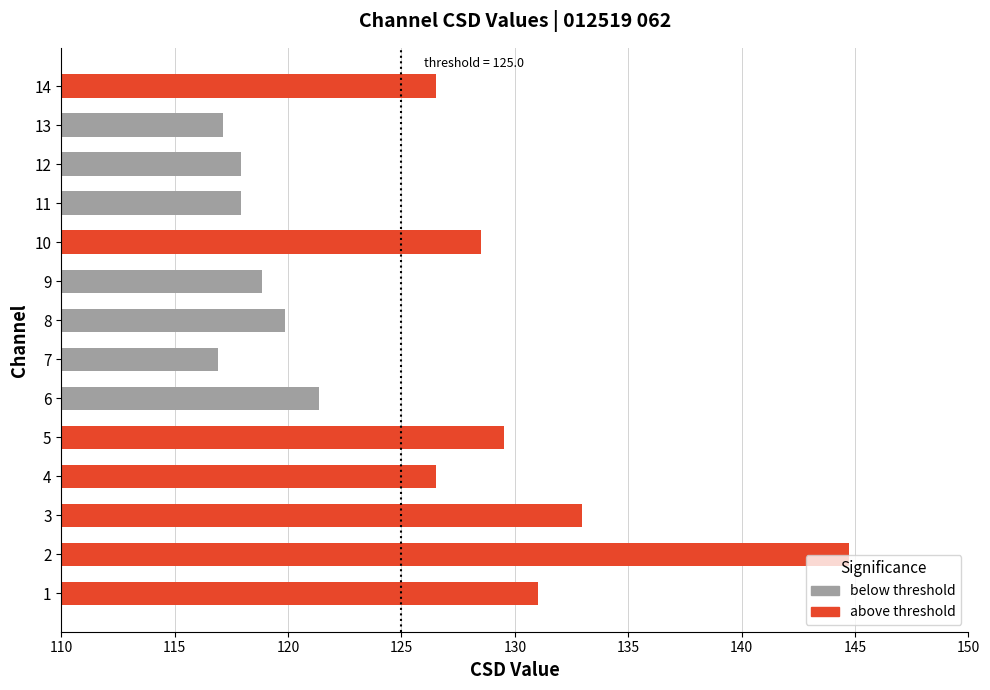

Does the chart contain any negative values?

No